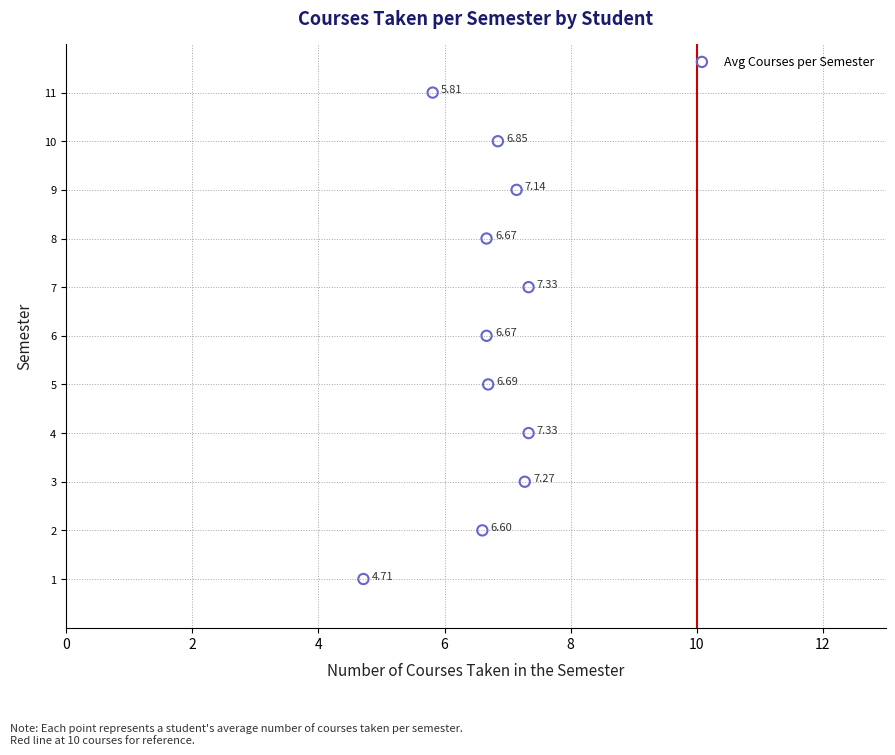

What is the average Y value?

6